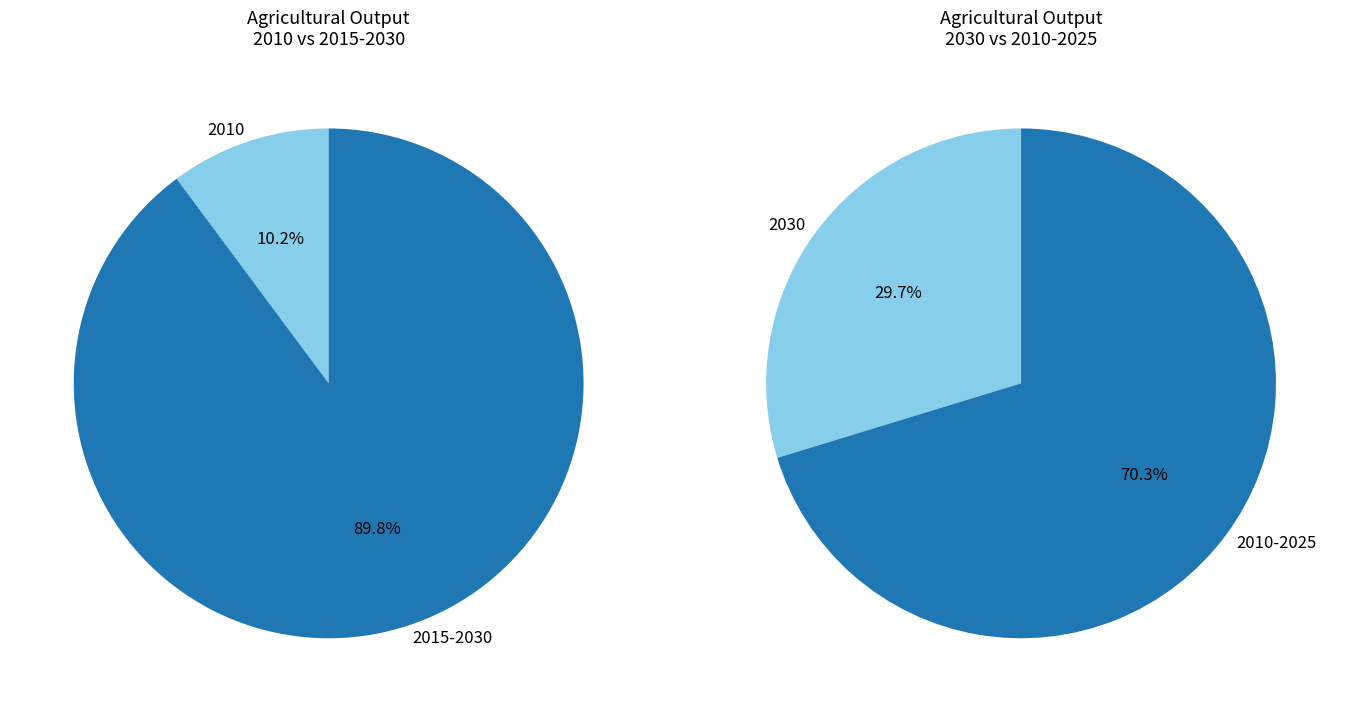

Which category has the smallest portion of the pie?

2010